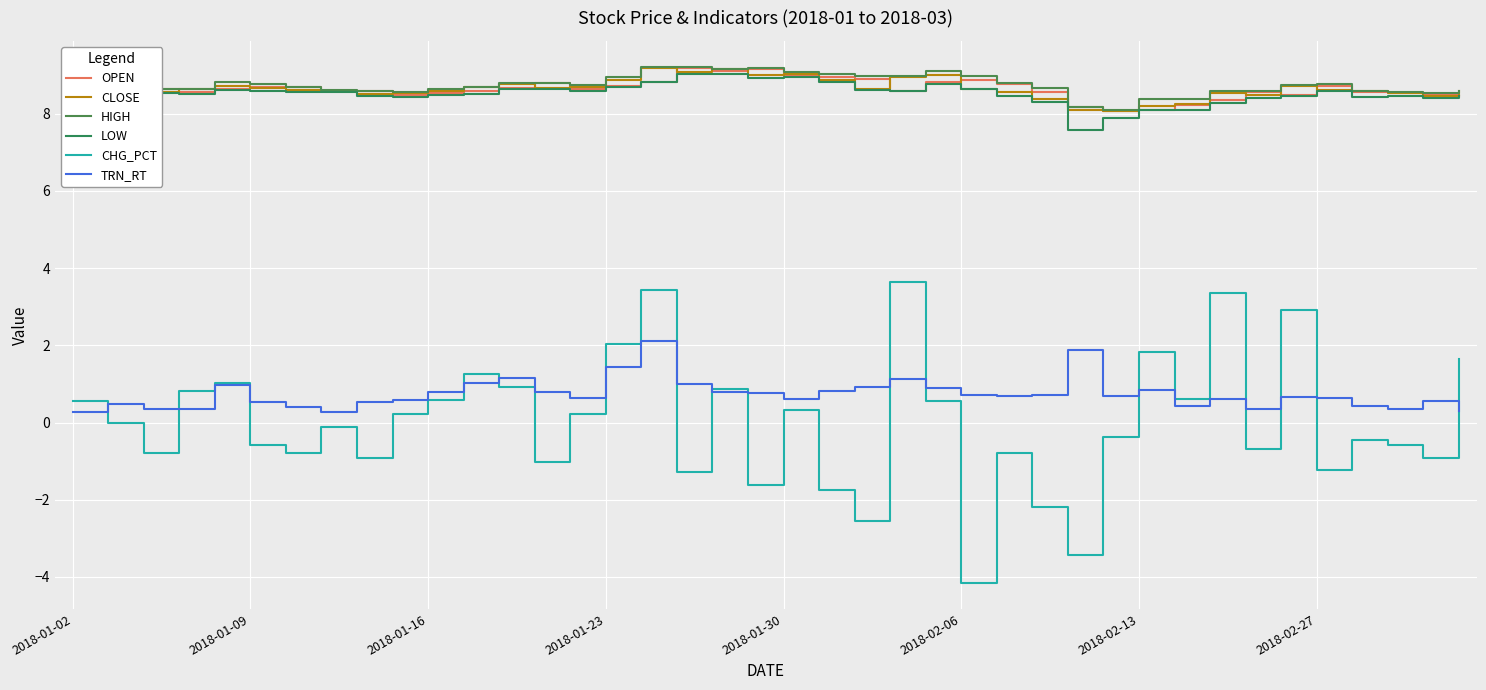

How many series are shown in this chart?

6